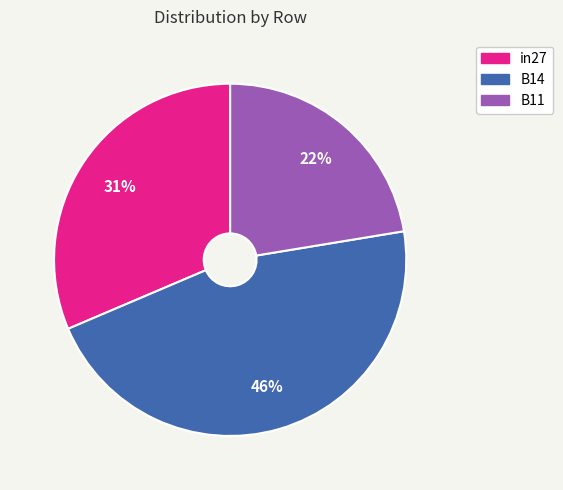

Which slice is the smallest?

B11